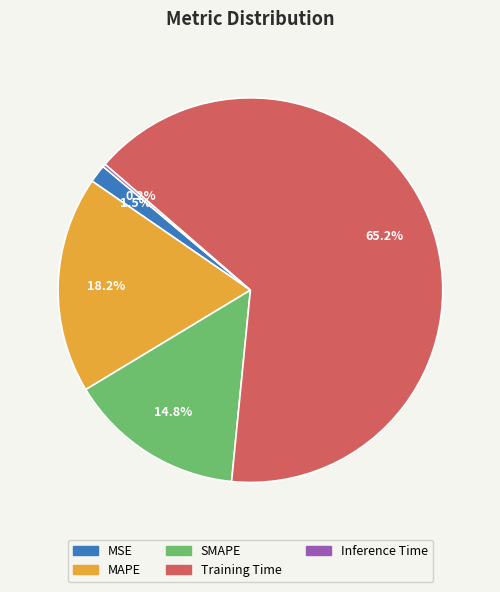

Do MSE and MAPE together represent more than half of the pie?

No